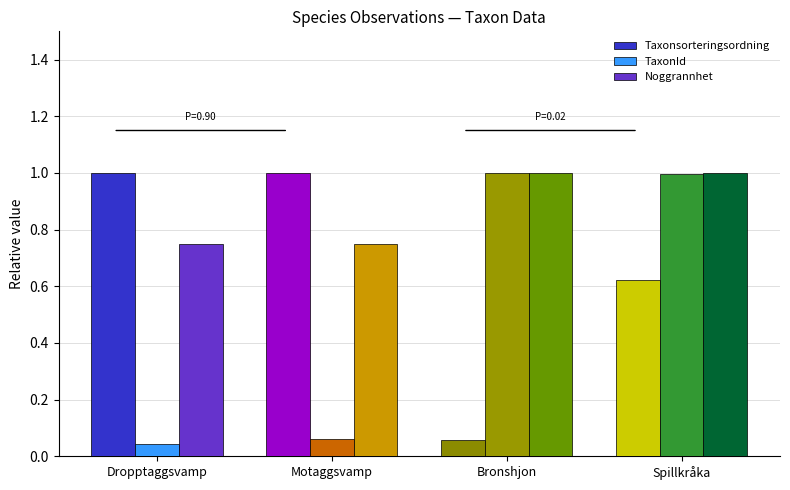

Where is TaxonId nearest to the value 0?

Dropptaggsvamp